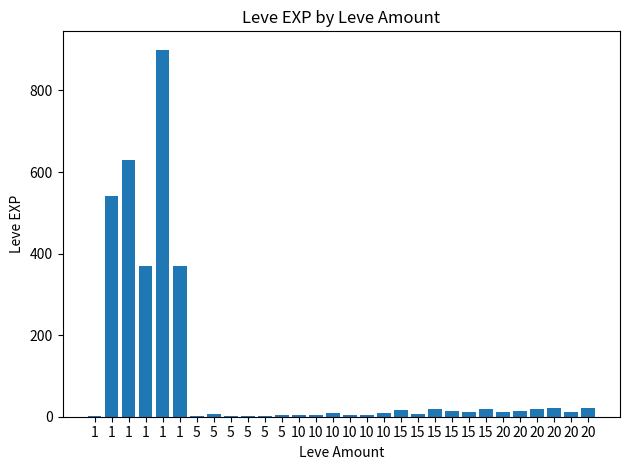

Reading left to right, extract all data points from this chart.

1	540	630	370	900	370	1	6	1	2	1	3	3	3	9	4	3	10	17	7	19	13	11	18	11	13	18	22	12	22